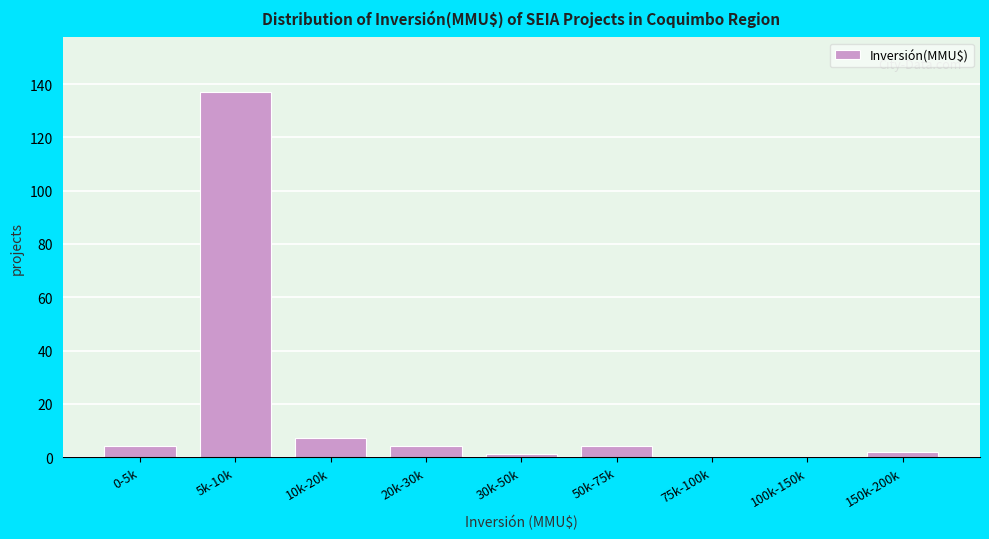

Reading right to left, extract all data points from this chart.

150k-200k=2	100k-150k=0	75k-100k=0	50k-75k=4	30k-50k=1	20k-30k=4	10k-20k=7	5k-10k=137	0-5k=4